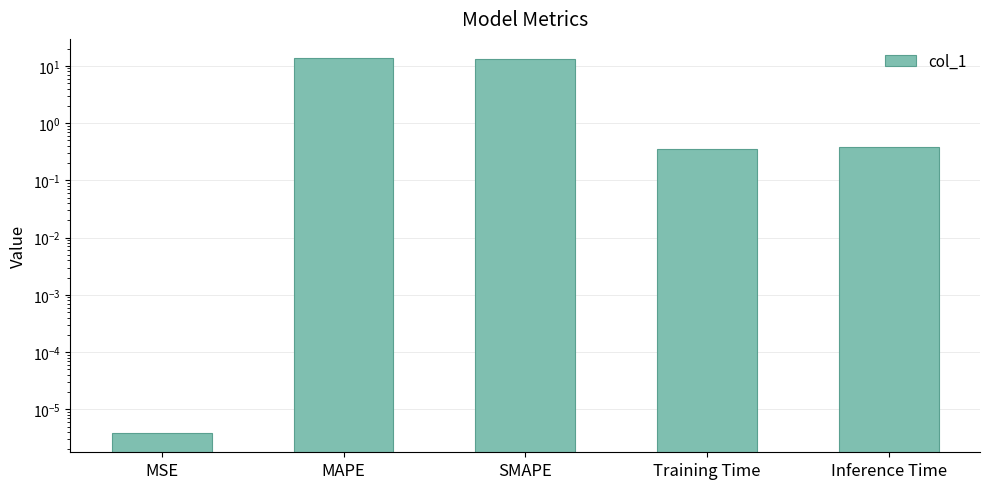

What value does the data have at SMAPE?

13.0